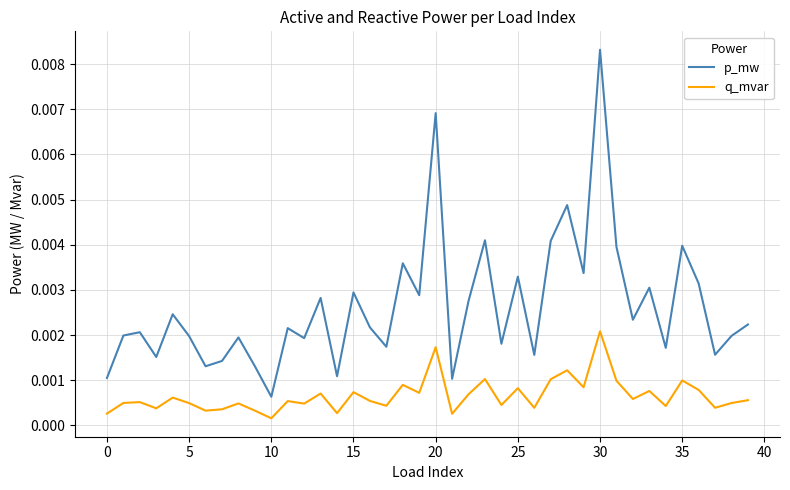

How many categories are shown in the chart?

40